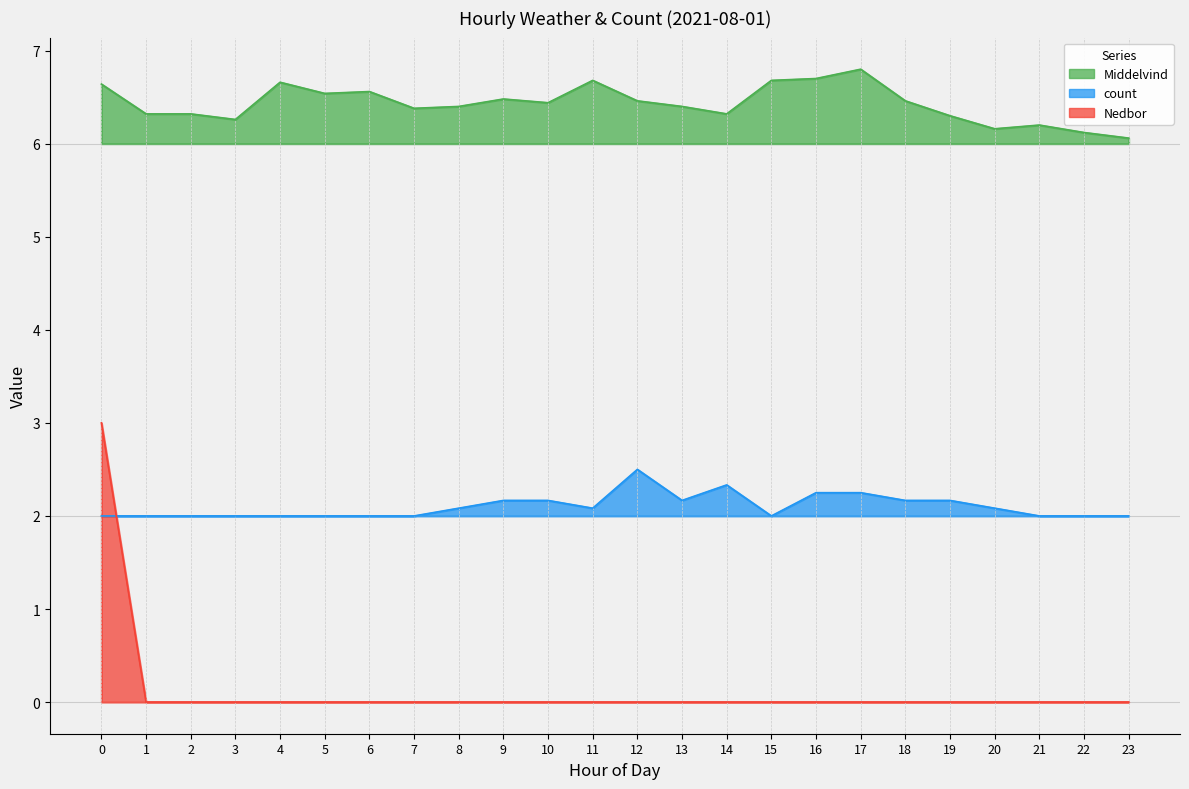

At which category does Middelvind reach its first local peak?

4